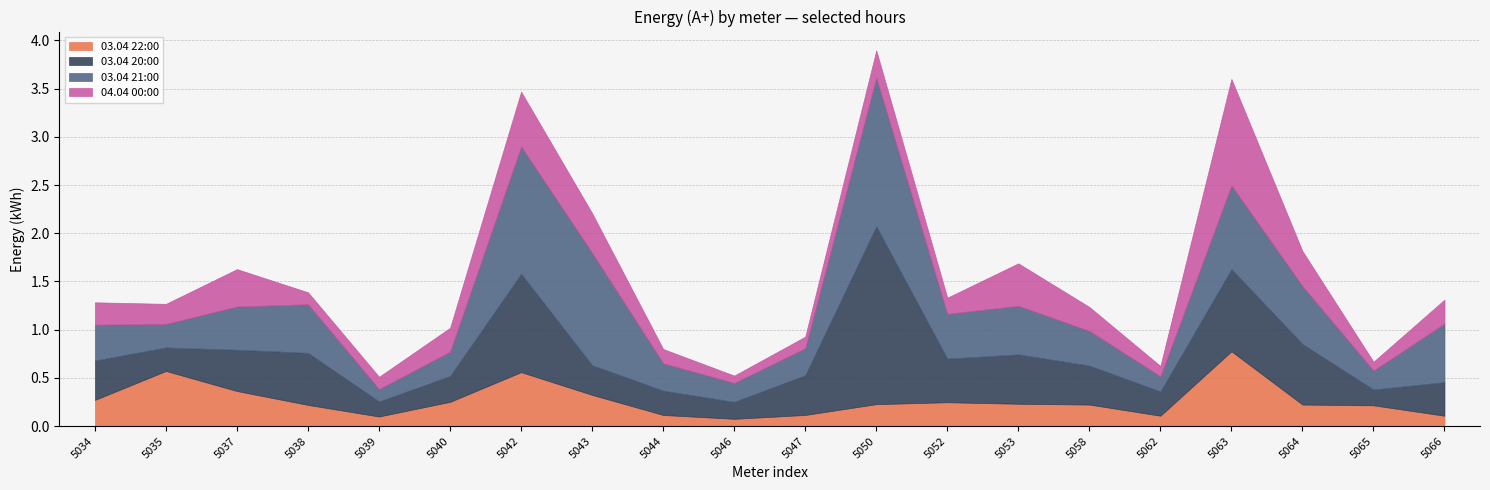

What is the maximum value shown in the chart?

1.8